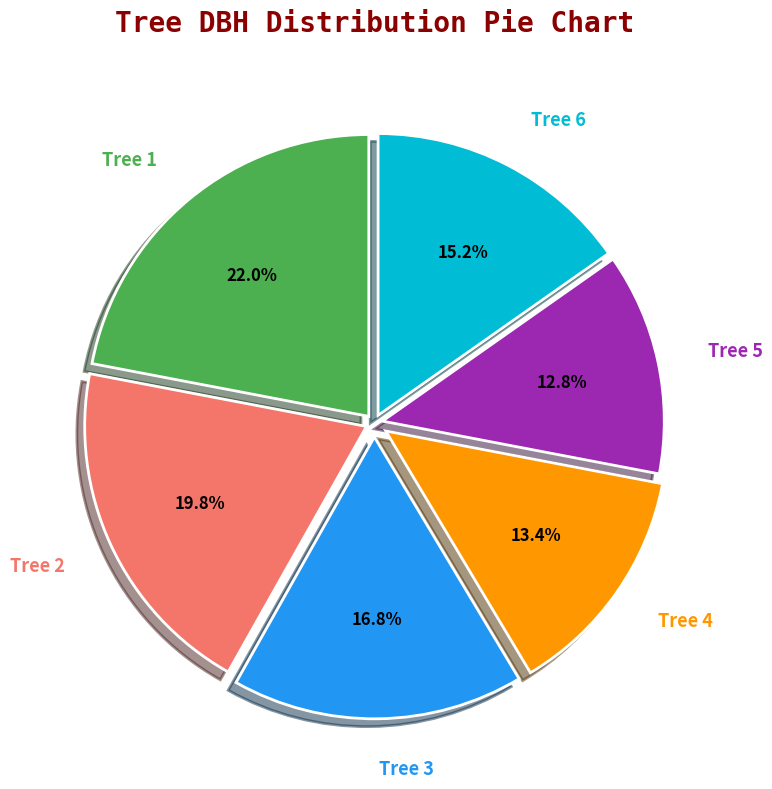

What is the ratio of the value at Tree 1 to the value at Tree 3?

1.3